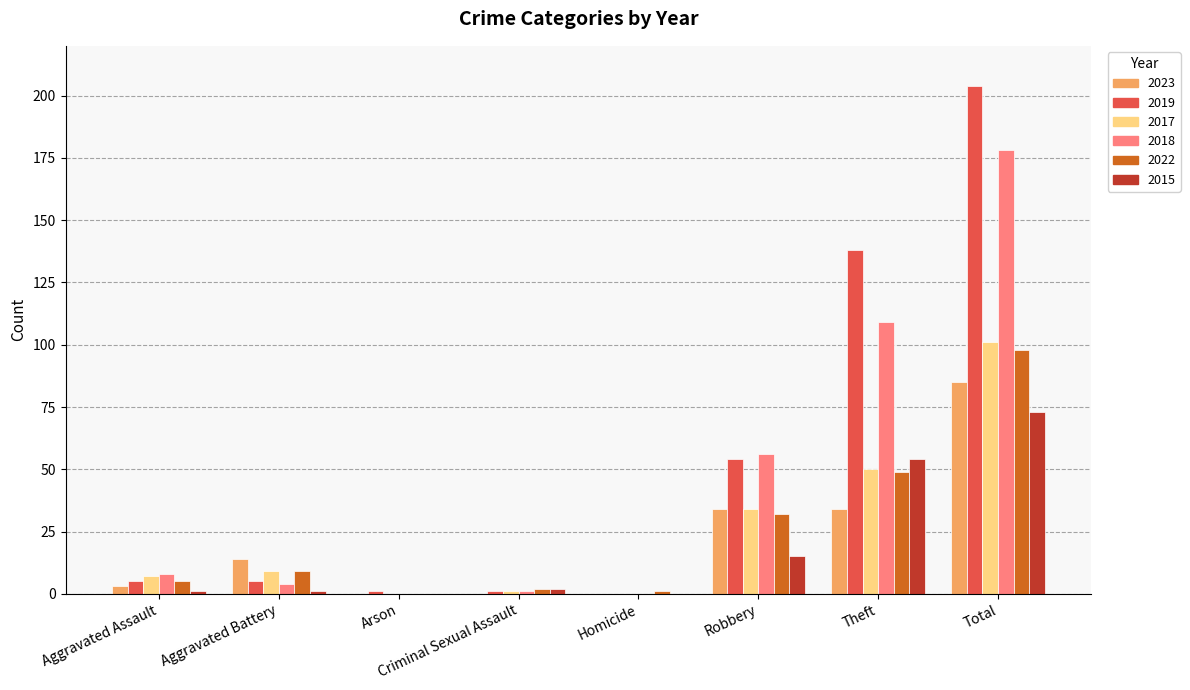

How many distinct data groups are displayed?

6